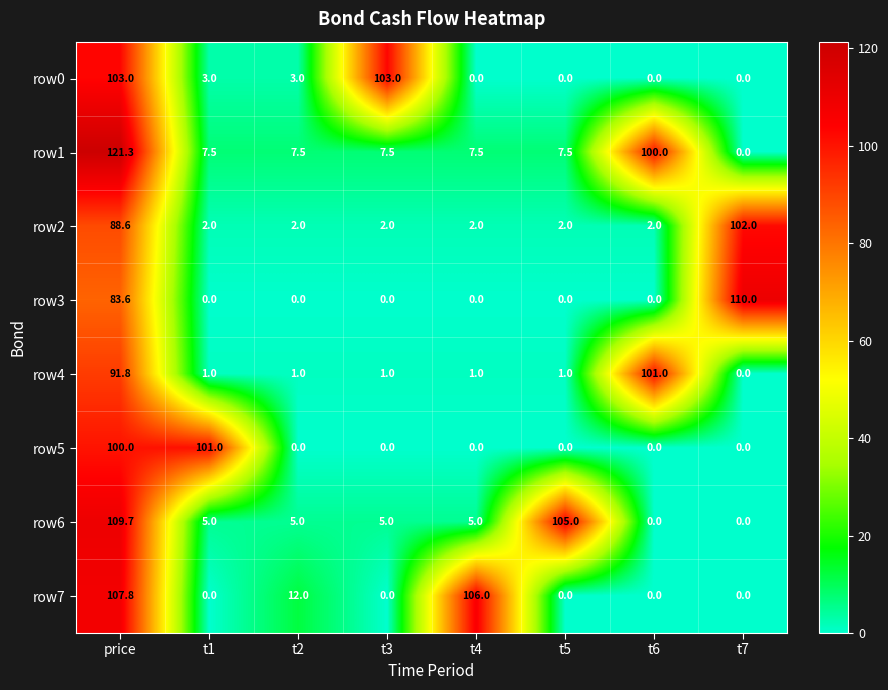

What is the greatest value displayed?

121.3